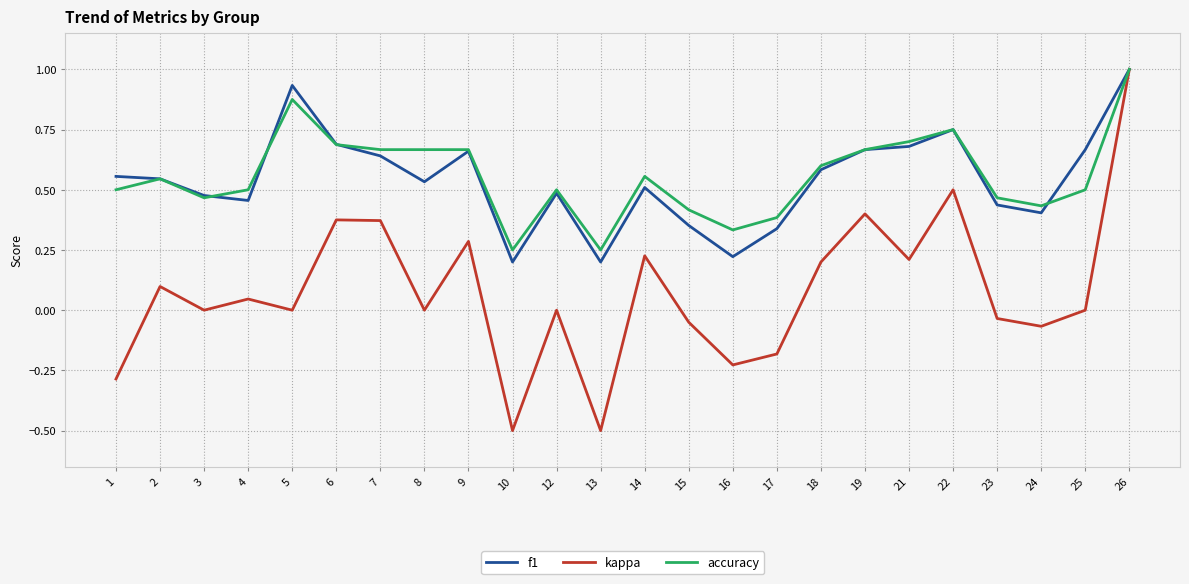

True or false: f1 has more than 2 interior local peaks.

True